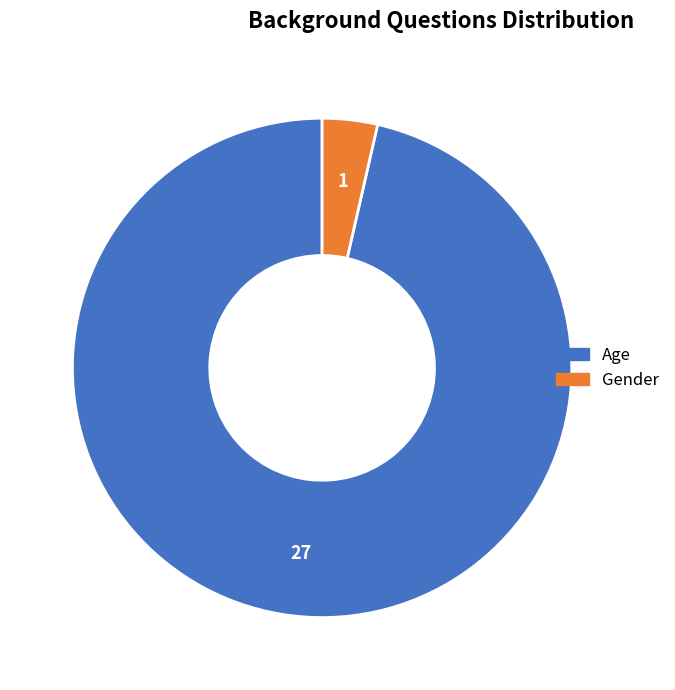

Do Gender and Age together represent more than half of the pie?

Yes